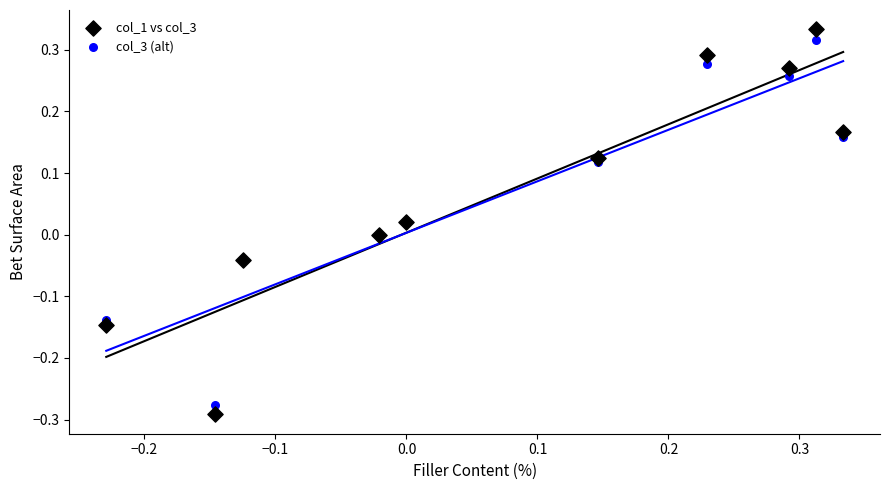

What is the X range (max minus min) for the scatter plot?

0.6